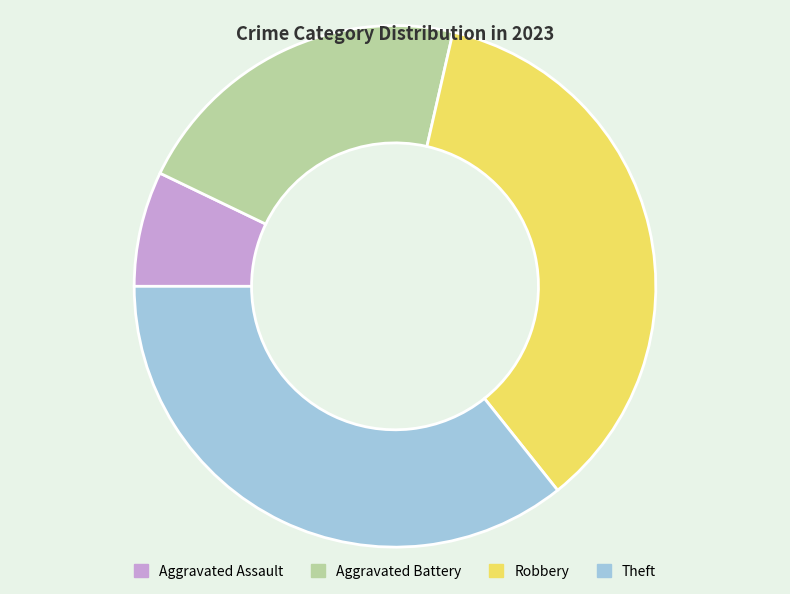

Which slice is the smallest?

Aggravated Assault